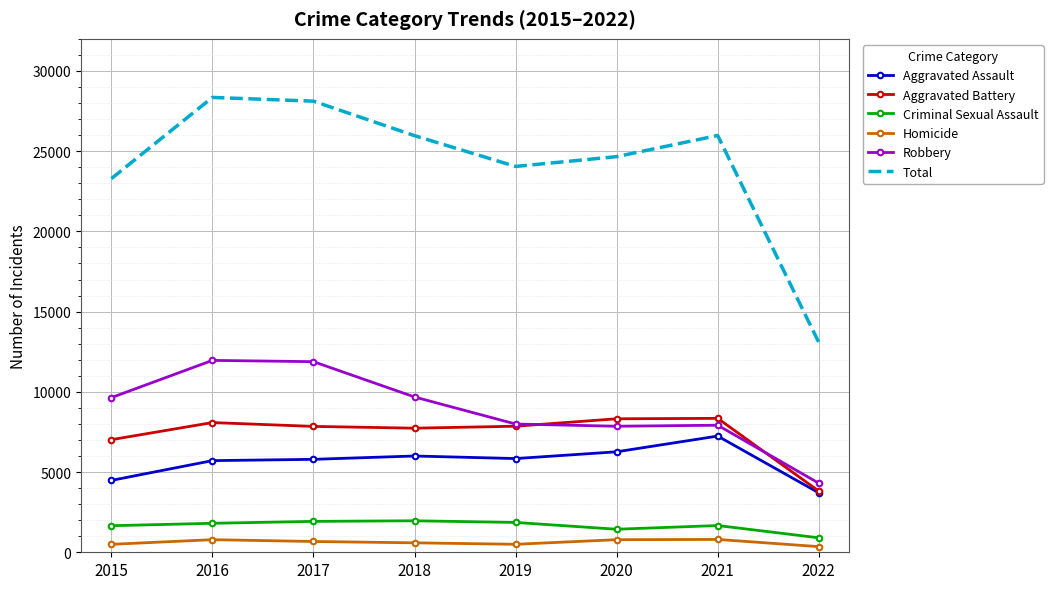

Is the value of Total at 2021 greater than the value of Robbery at 2016?

Yes